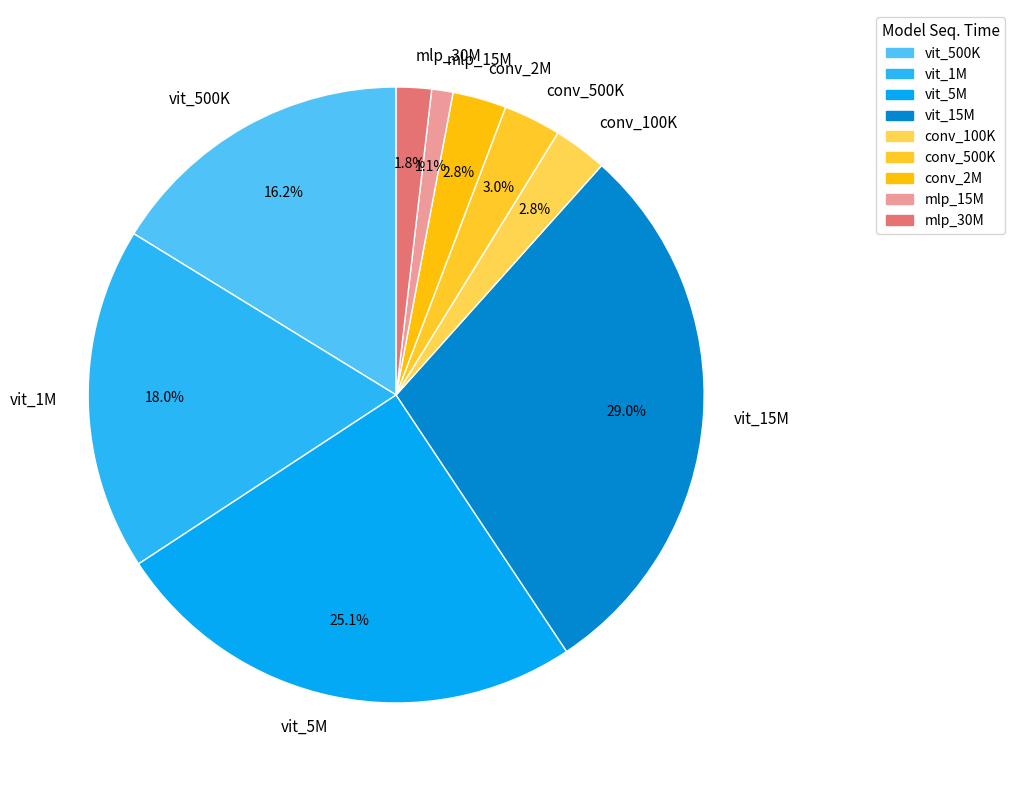

Is it true that mlp_30M is 2% of the pie?

True